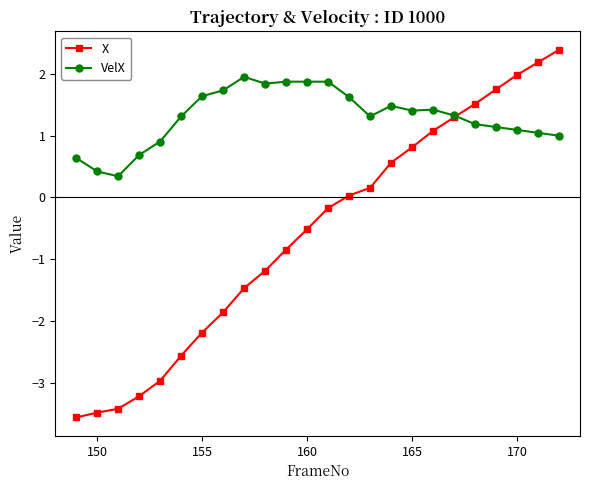

List the series in order of their peak value, lowest first.

VelX, X